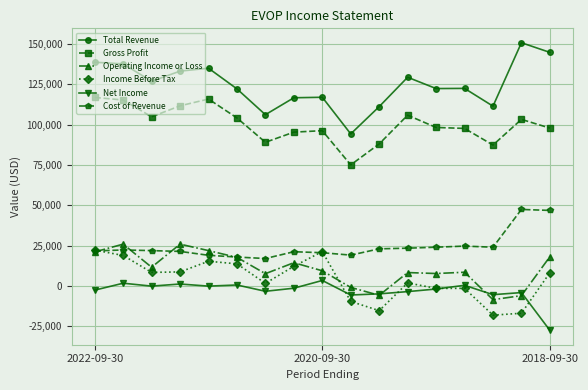

True or false: Total Revenue and Income Before Tax intersect in this chart.

False